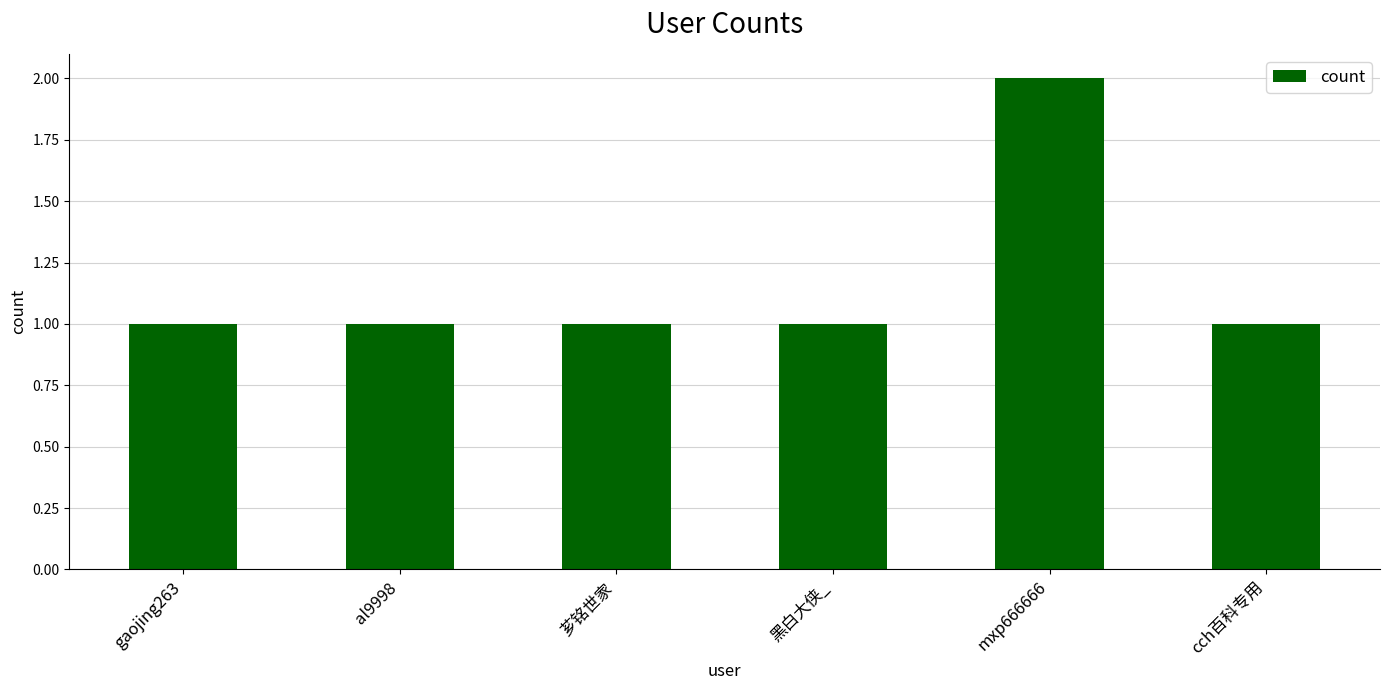

The value at gaojing263 is 1. True or false?

True